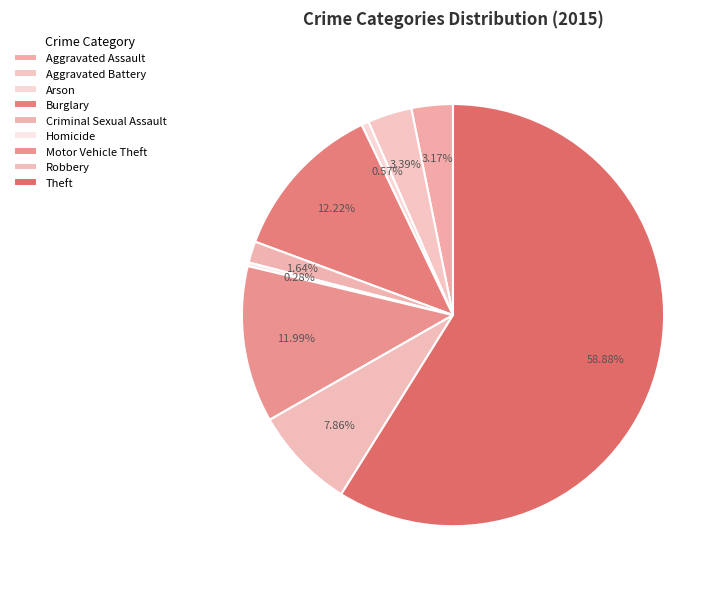

To the nearest percent, what is the difference between the Robbery and Homicide slice percentages?

8%